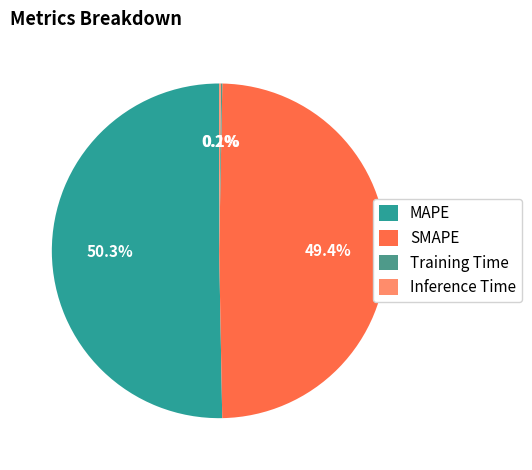

What is the smallest slice in the pie chart?

Training Time